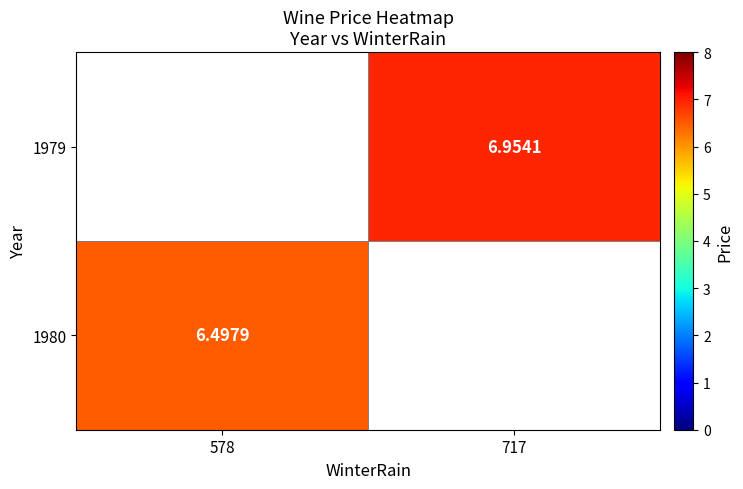

List the labels in order of 1980 value, smallest first.

578, 717